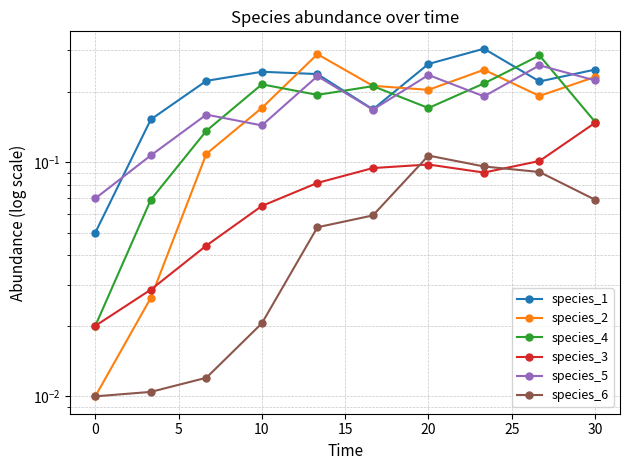

What is the average value of the species_2 series?

0.2